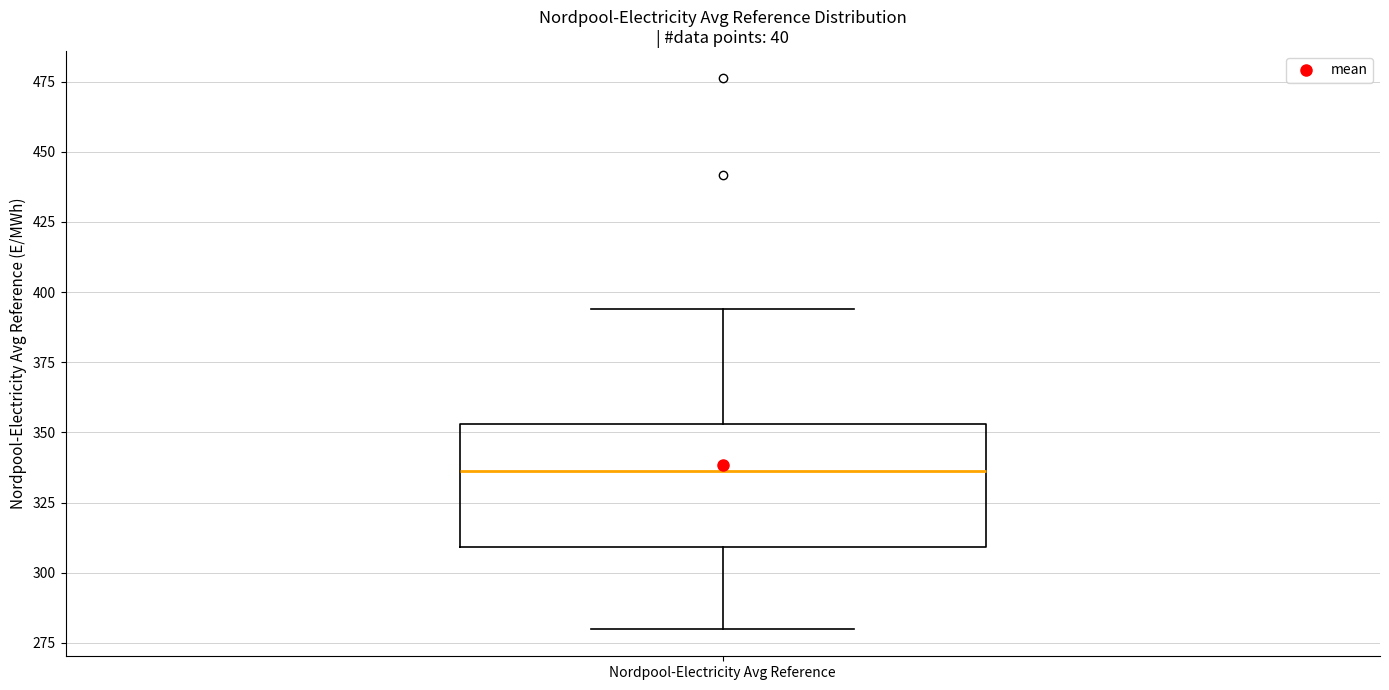

Read this box plot against the y-axis: the position of the median line, the range covered by the box, and the ends of both whiskers. The values are not printed on the chart, so give them approximately, as read against the axis.

median 335, box 310 to 355, whiskers 280 to 395